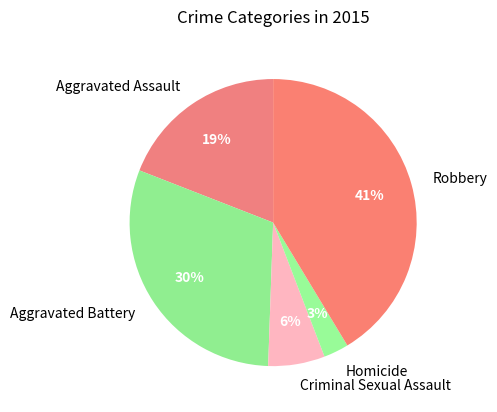

Rank the categories by value from highest to lowest.

Robbery, Aggravated Battery, Aggravated Assault, Criminal Sexual Assault, Homicide